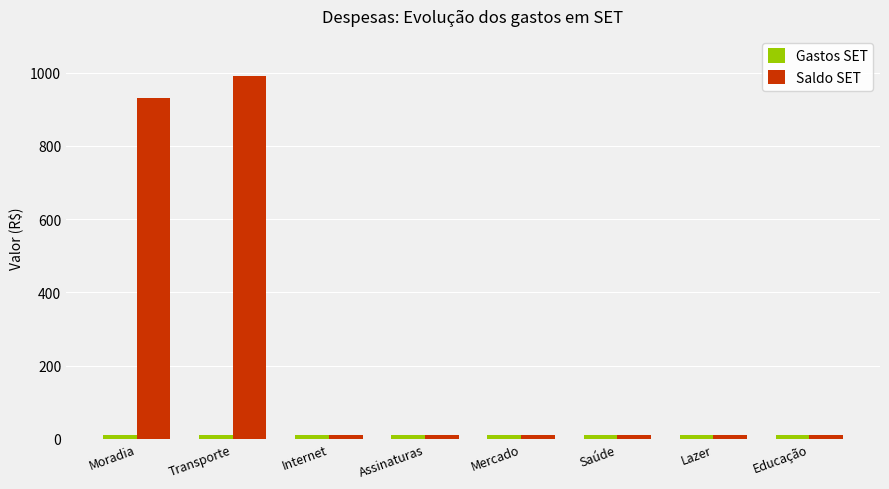

Is it true that Saldo SET equals 930 at Moradia?

True